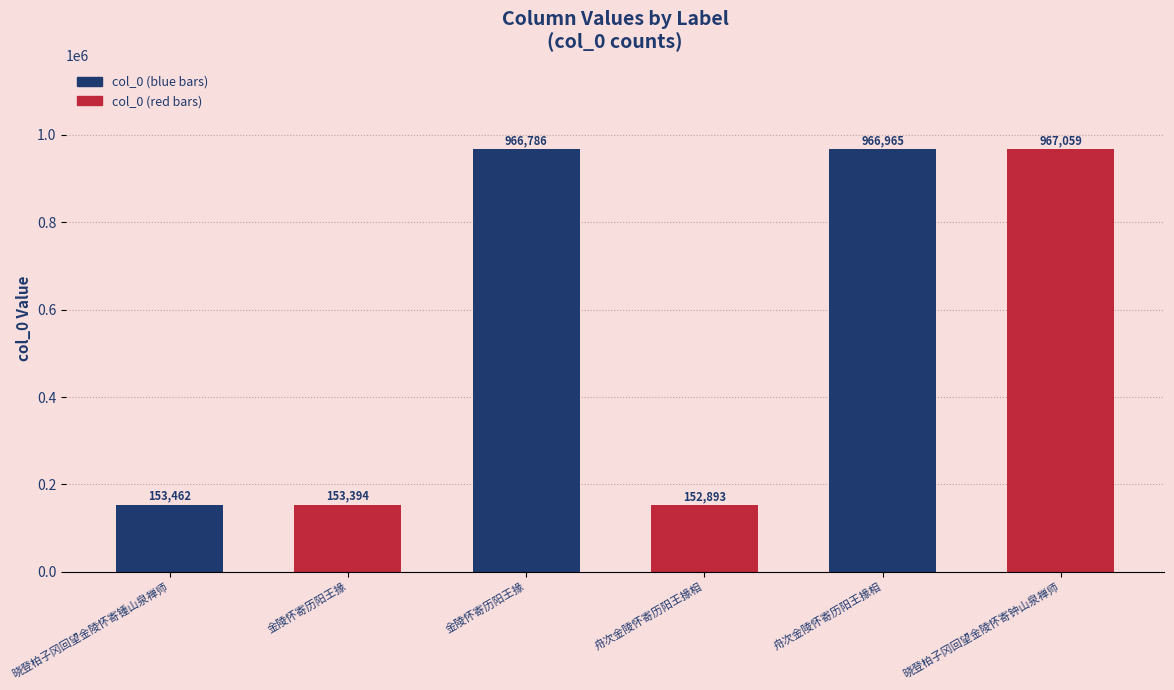

The chart shows a value of 152893 at 舟次金陵怀寄历阳王掾相. True or false?

True